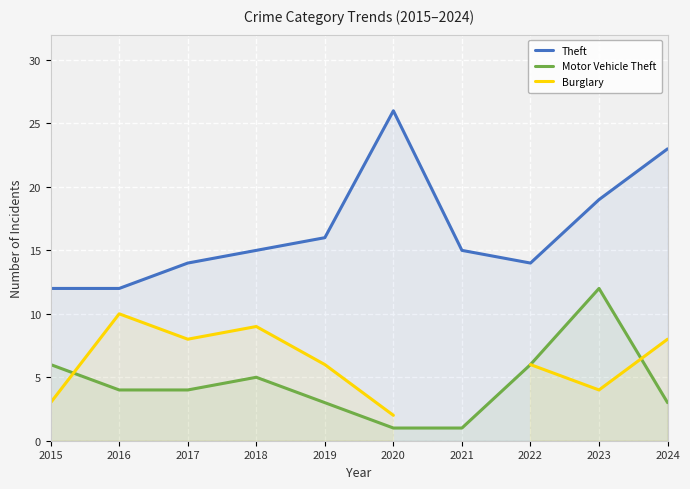

Which series has the largest total across all categories?

Theft